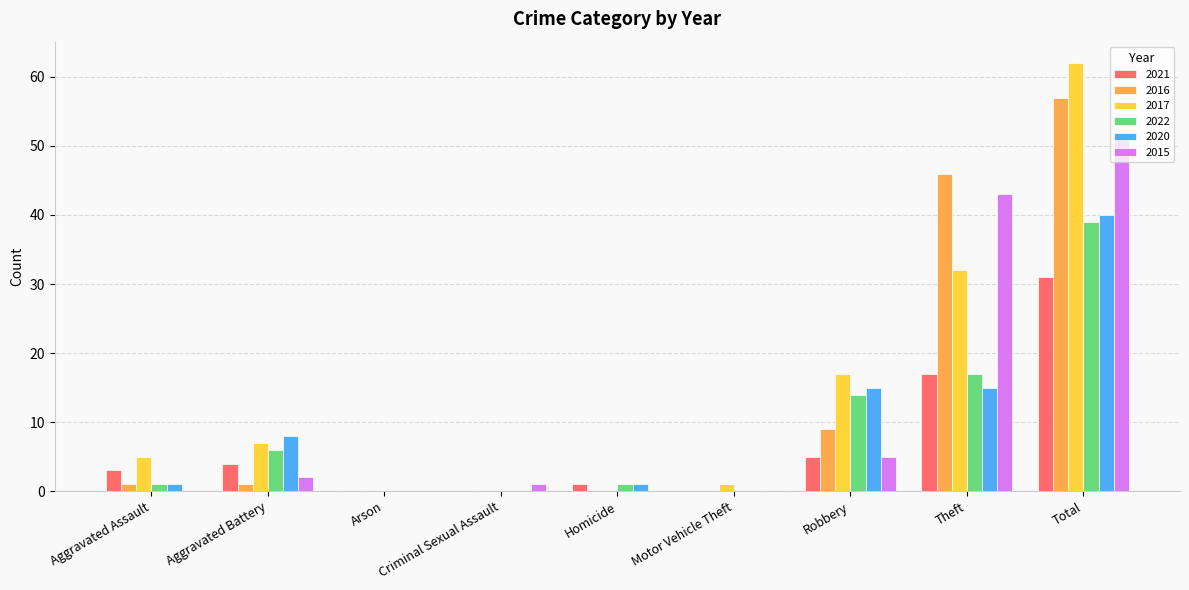

What is the total value across all series at Theft?

170